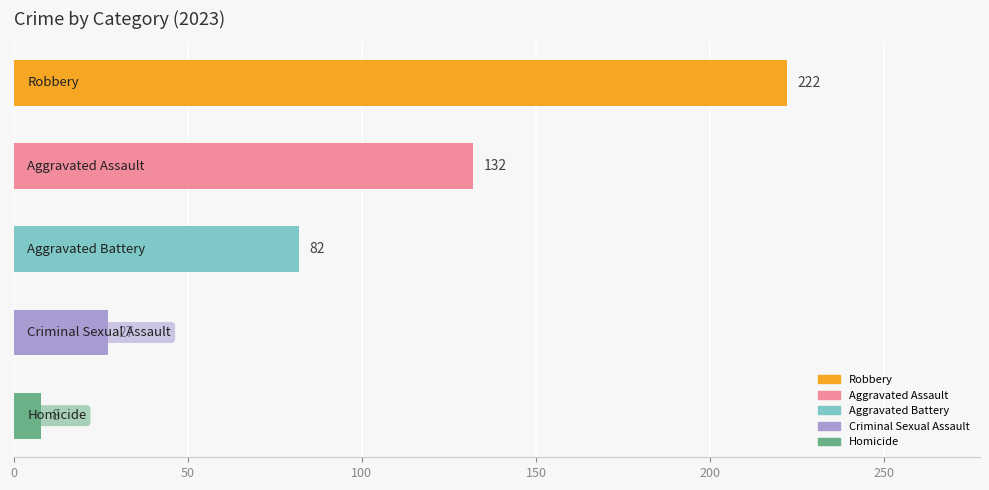

Count the number of data series in this chart.

1